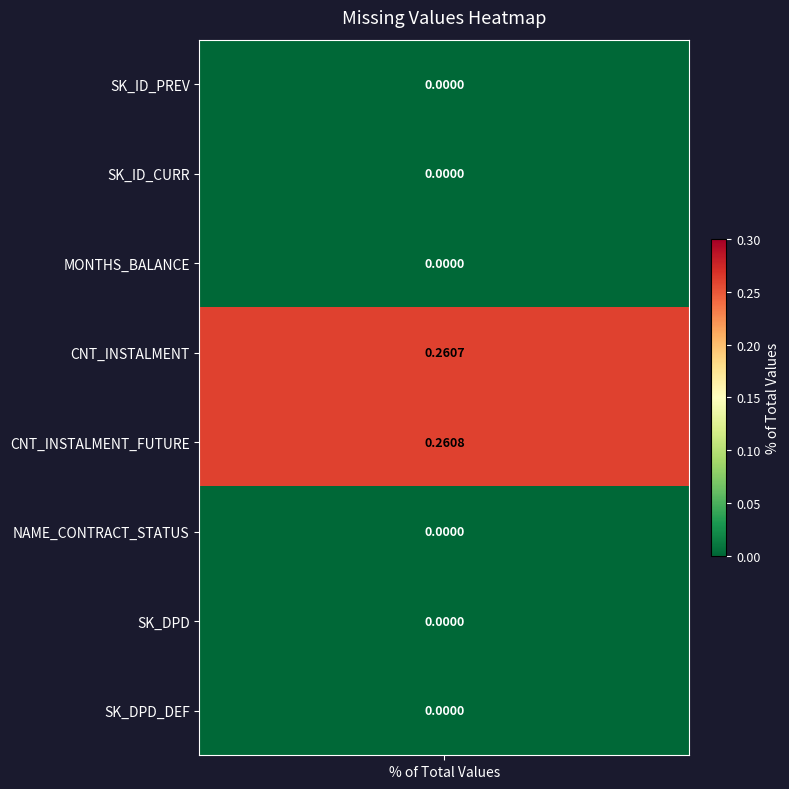

At which category does the chart reach its minimum across all series?

SK_ID_PREV